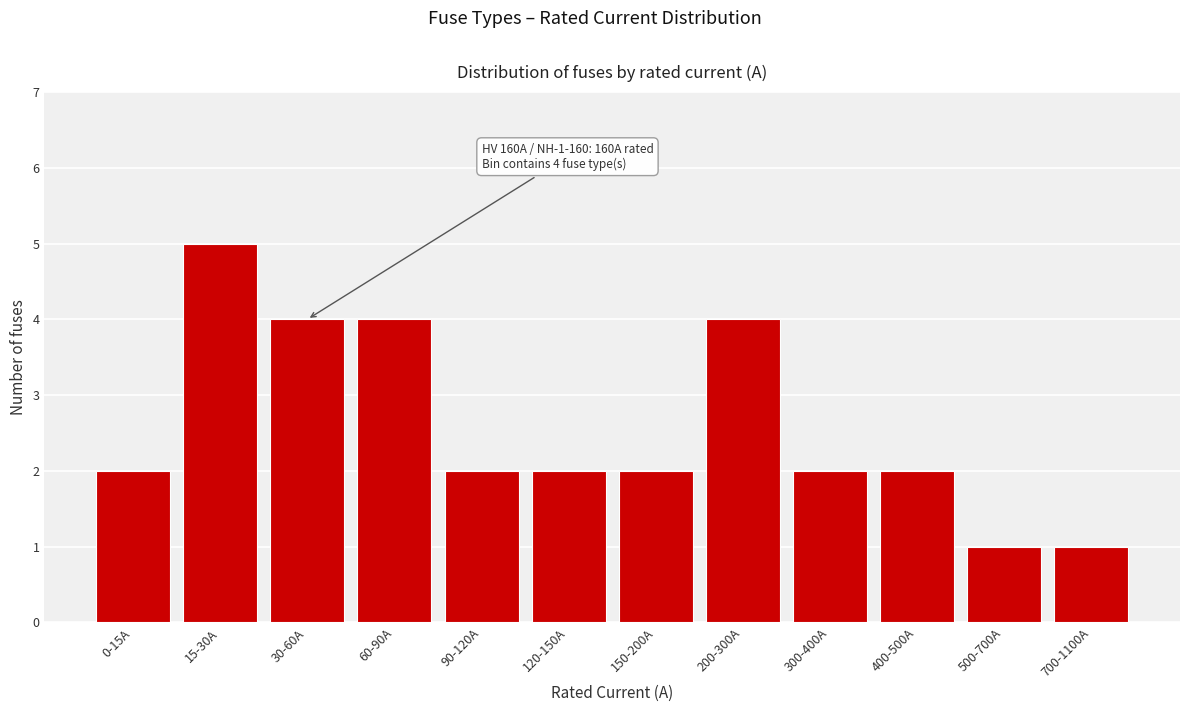

Reading right to left, transcribe all the data shown in this chart.

700-1100A=1	500-700A=1	400-500A=2	300-400A=2	200-300A=4	150-200A=2	120-150A=2	90-120A=2	60-90A=4	30-60A=4	15-30A=5	0-15A=2